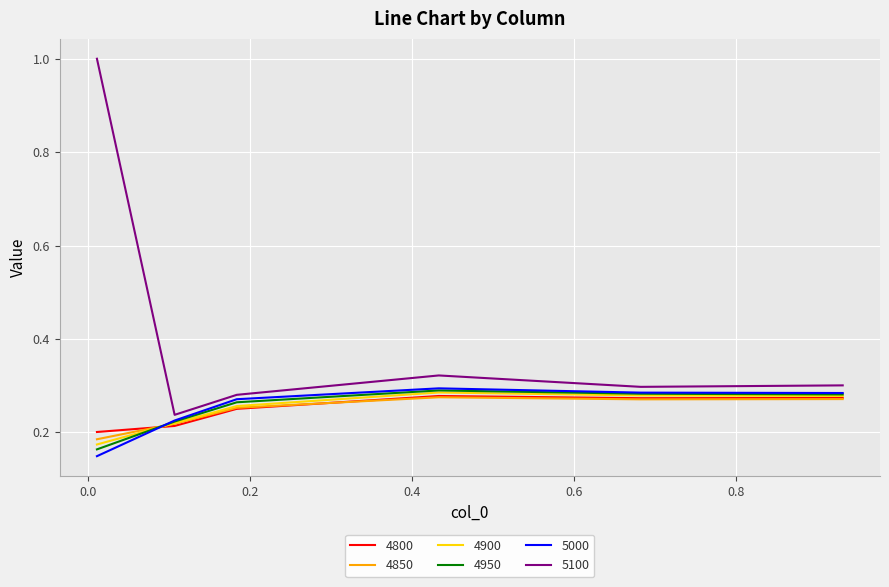

How many 4800 values are between 0 and 1?

6